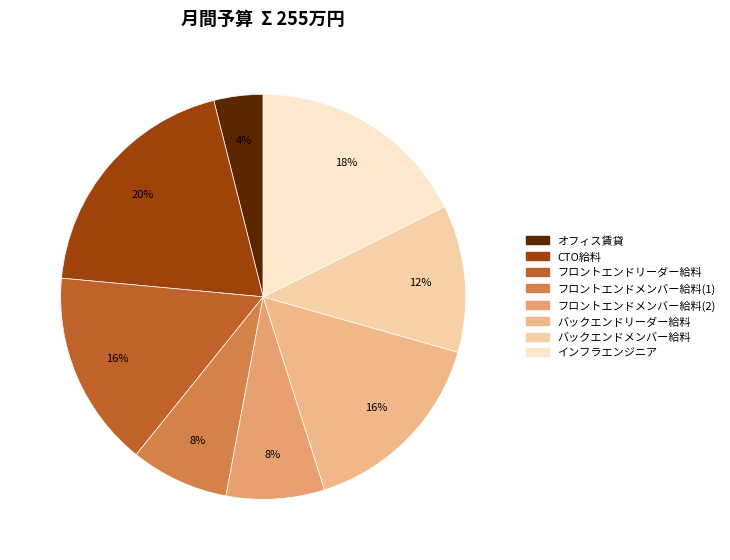

Which has a higher value, オフィス賃貸 or CTO給料?

CTO給料